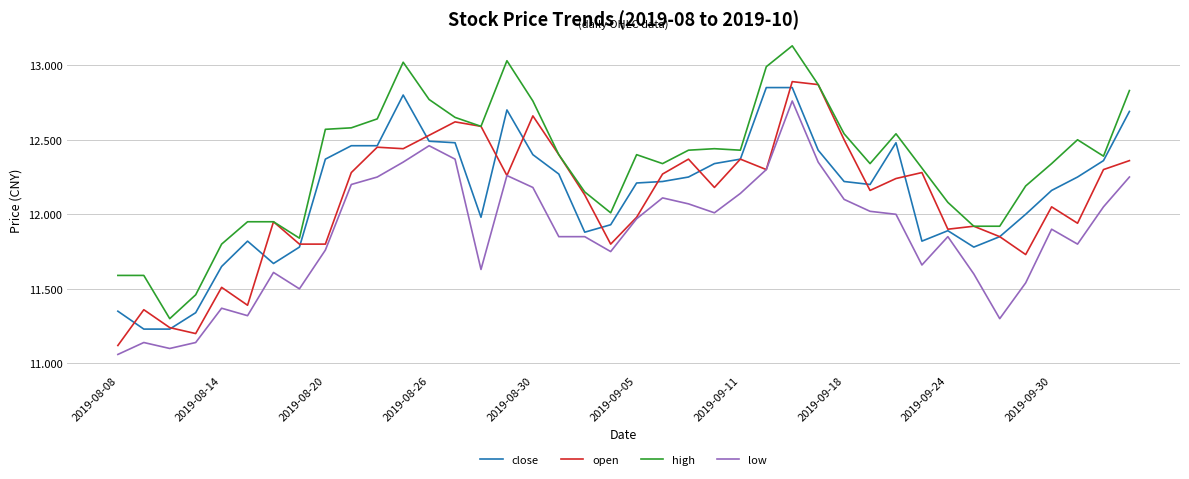

True or false: high and low cross at least once.

False